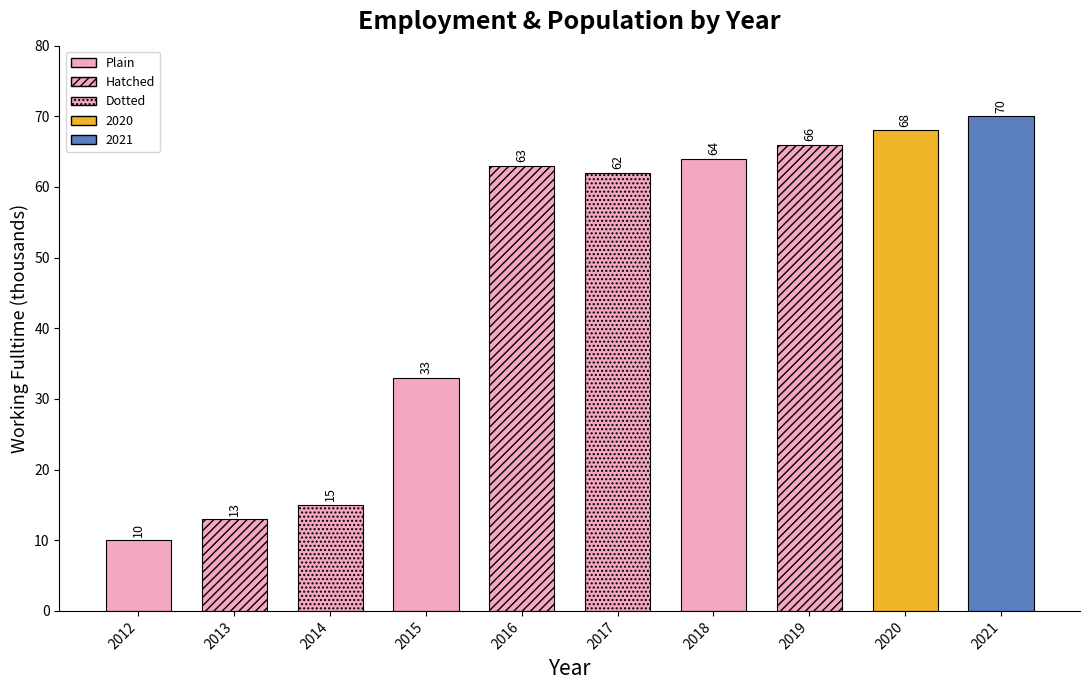

True or false: the data shows 25 at 2014.

False